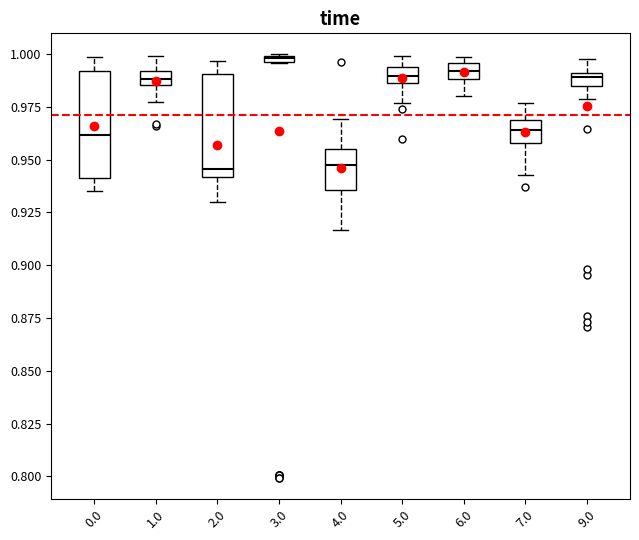

Where is the upper edge of the box at x = 3.0 on the y-axis? The values are not printed on the chart, so give them approximately, as read against the axis.

1.000